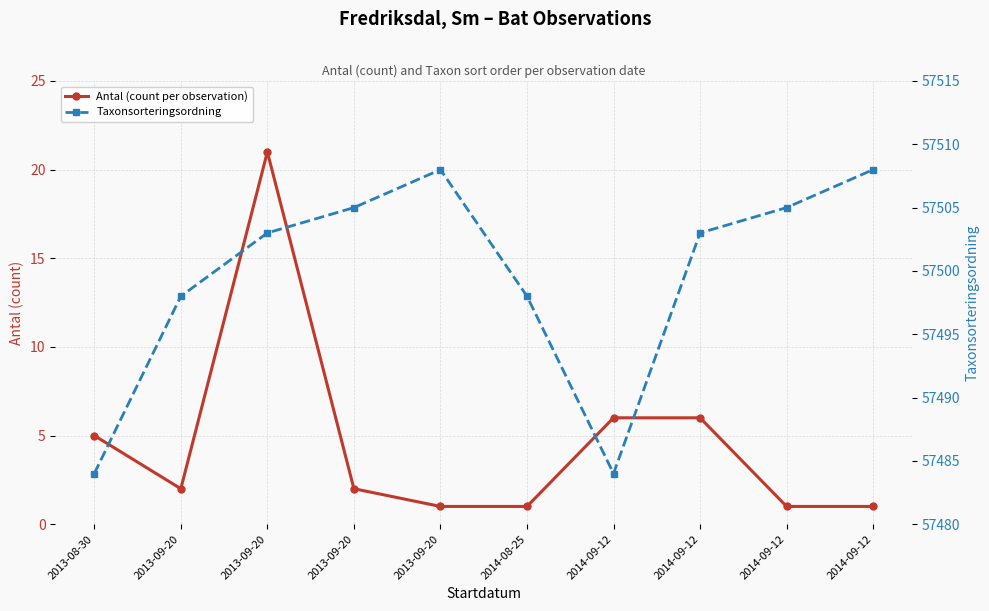

True or false: Antal (count per observation) has a value of 11 at 2014-09-12.

False